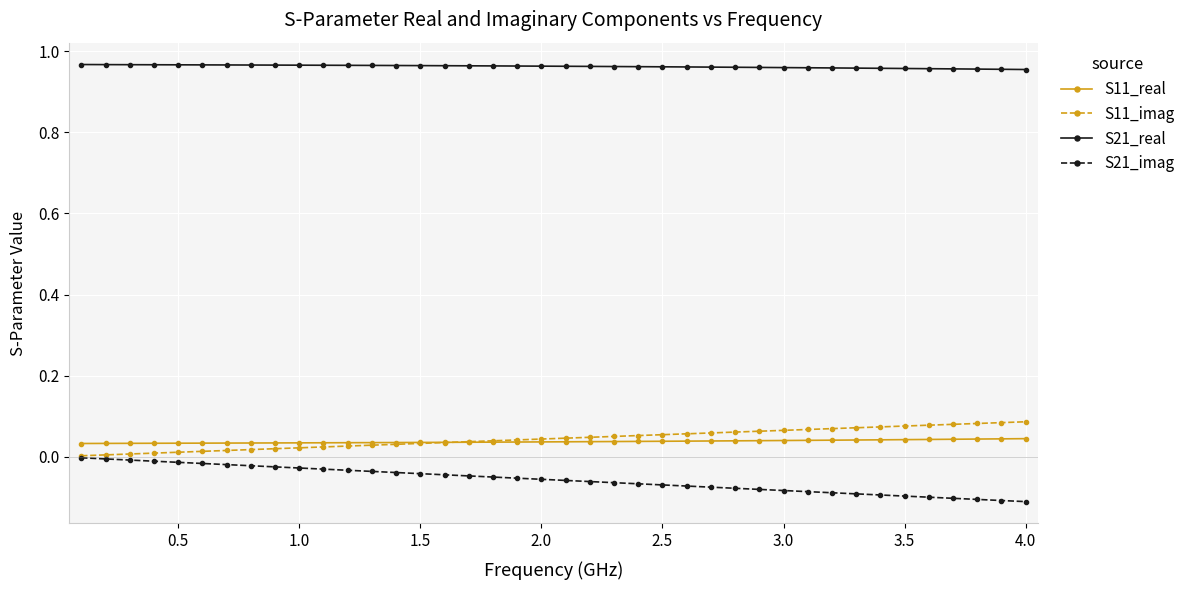

True or false: S21_imag and S21_real cross at least once.

False